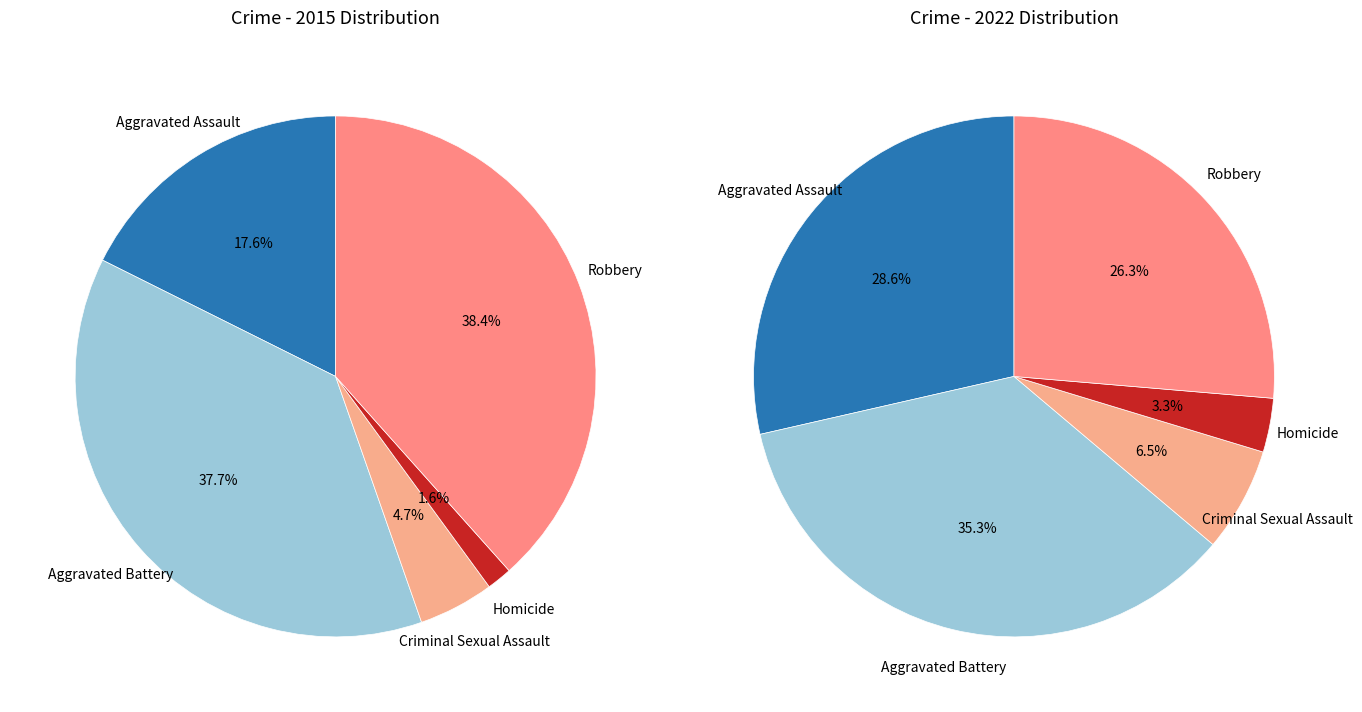

Which slice is the largest?

Robbery